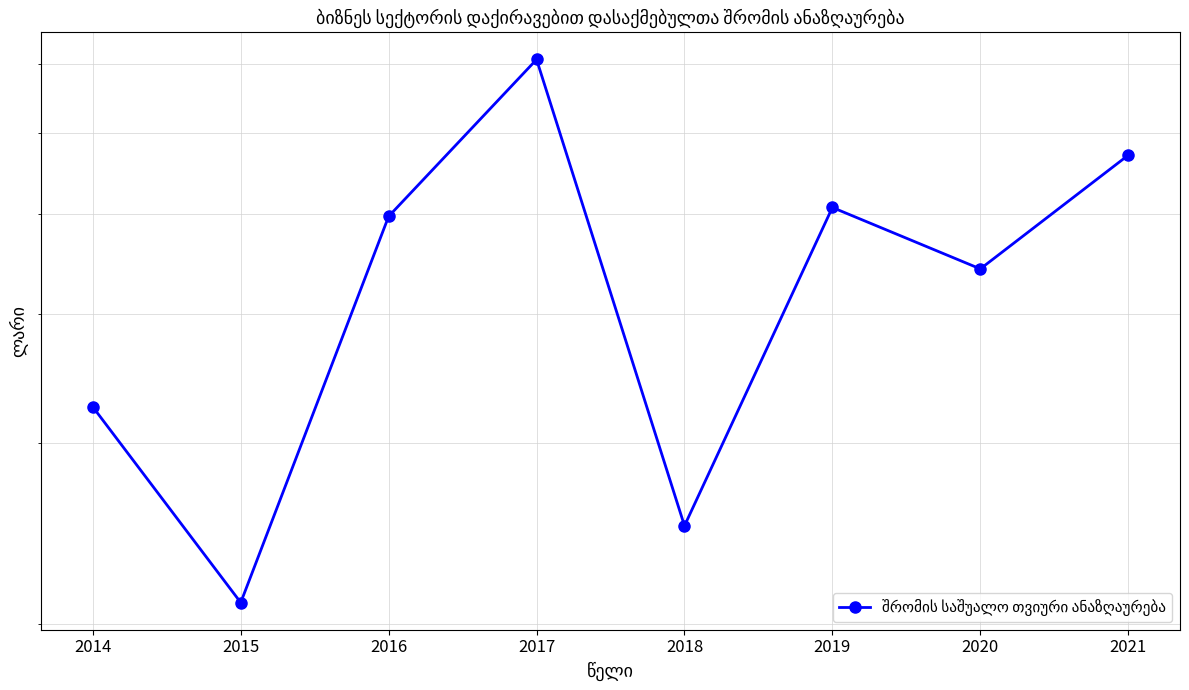

Read the value at 2016.

497.5